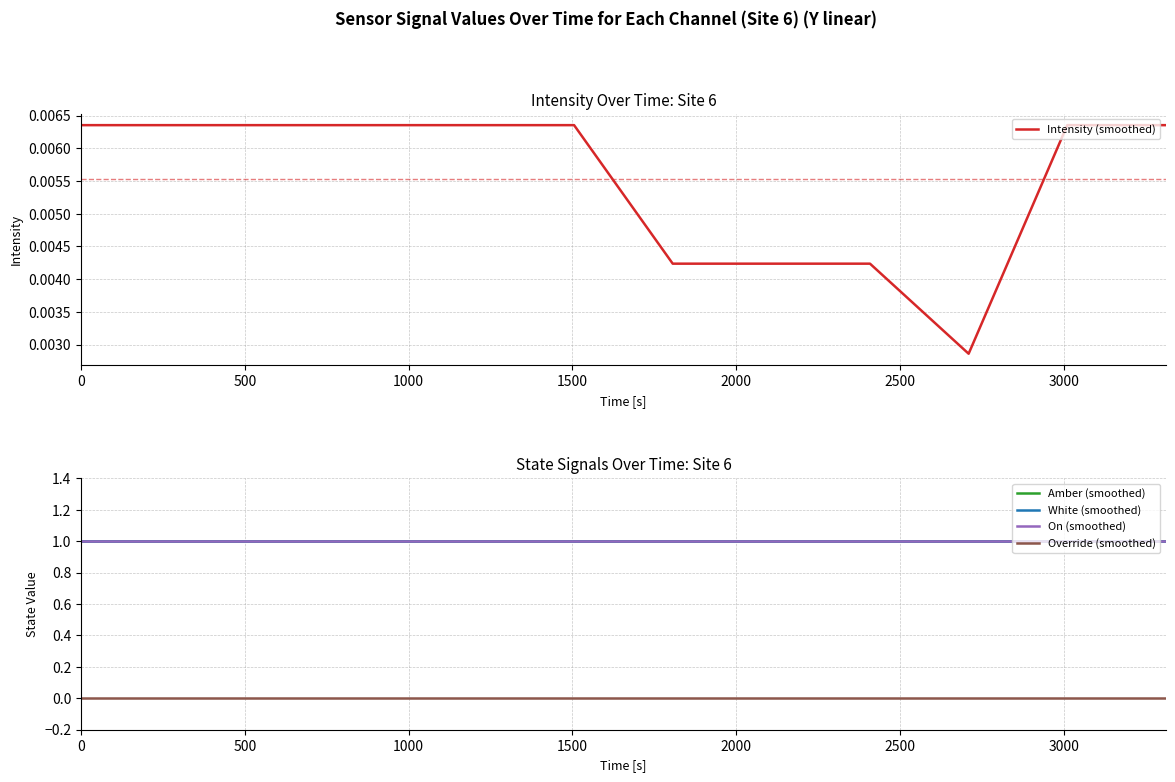

What are all the series names shown in the legend?

Intensity (smoothed), Amber (smoothed), White (smoothed), On (smoothed), Override (smoothed)